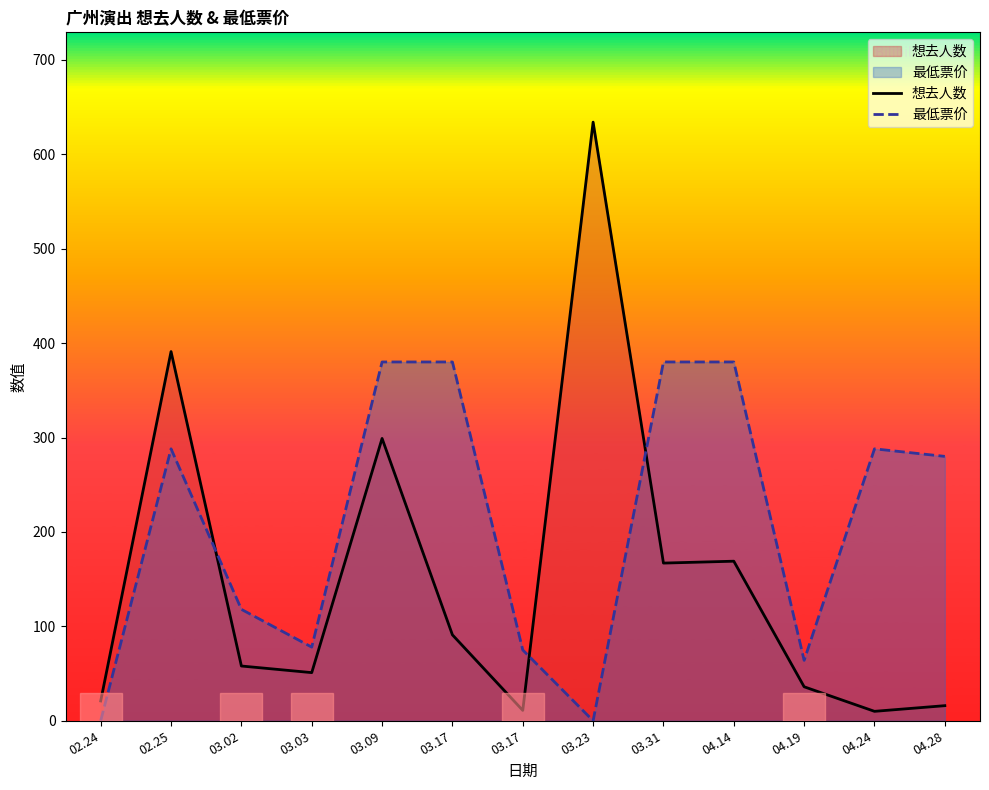

What is the total value across all series at 03.03?

129